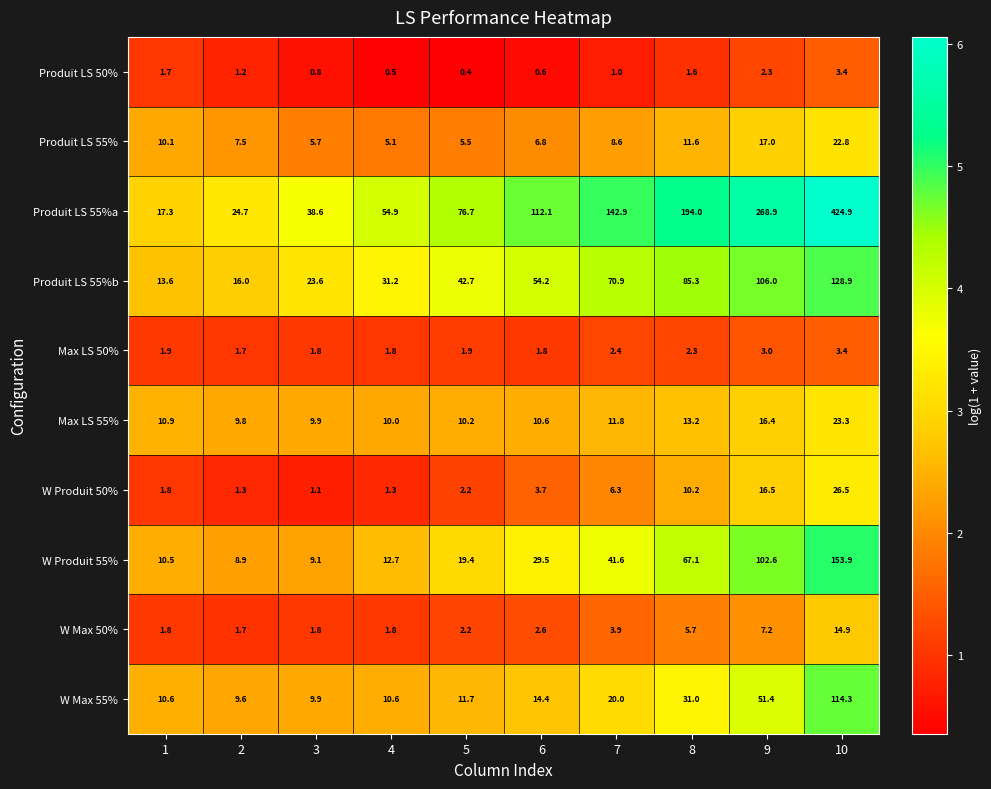

At 9, list the series in order from largest to smallest.

Produit LS 55%a, Produit LS 55%b, W Produit 55%, W Max 55%, Produit LS 55%, W Produit 50%, Max LS 55%, W Max 50%, Max LS 50%, Produit LS 50%